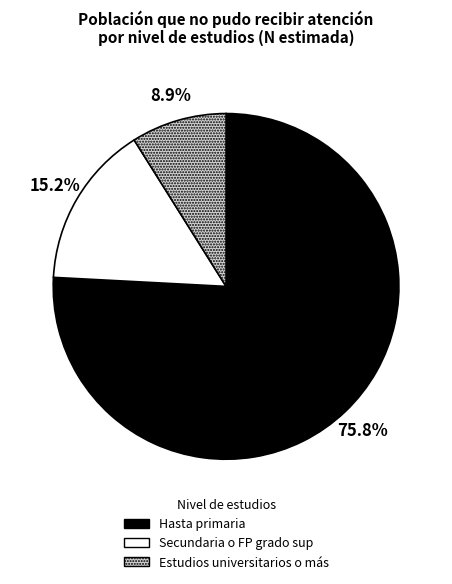

Which has a higher value, Estudios universitarios o más or Hasta primaria?

Hasta primaria